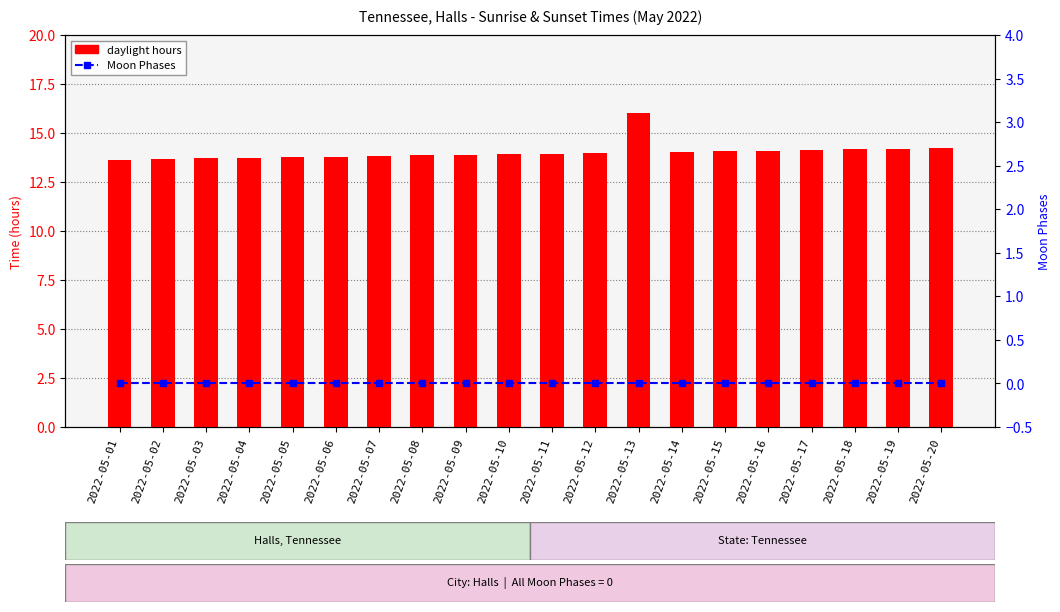

What is the value of the daylight hours bar at the 20th from the left?

14.2